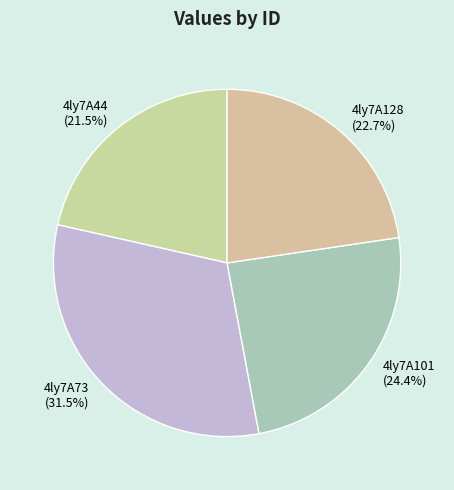

What is the ratio of the value at 4ly7A128 to the value at 4ly7A101?

0.9